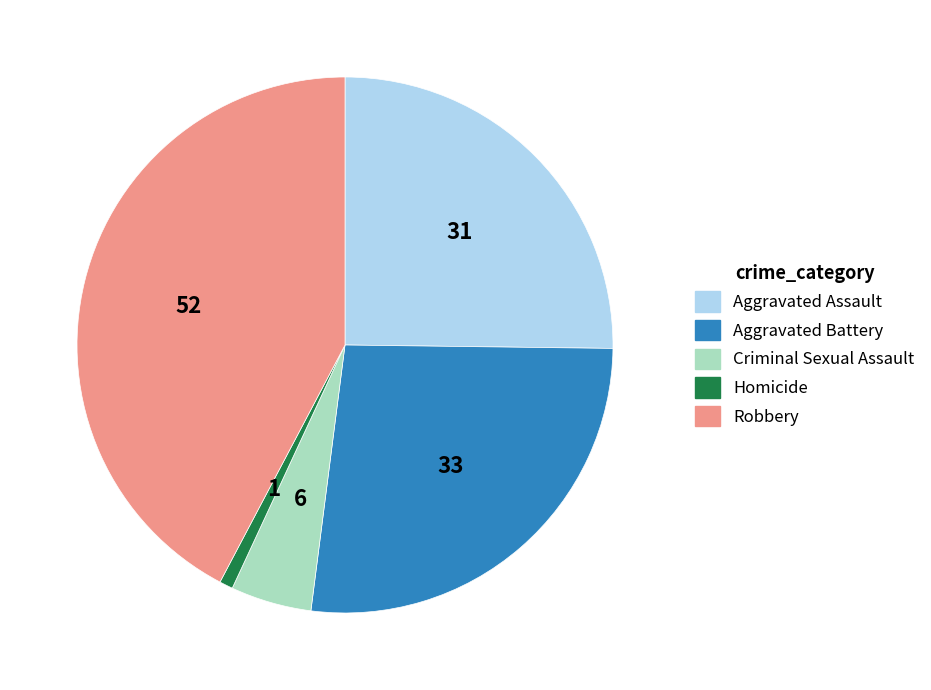

Is there any slice that represents more than half of the pie?

No